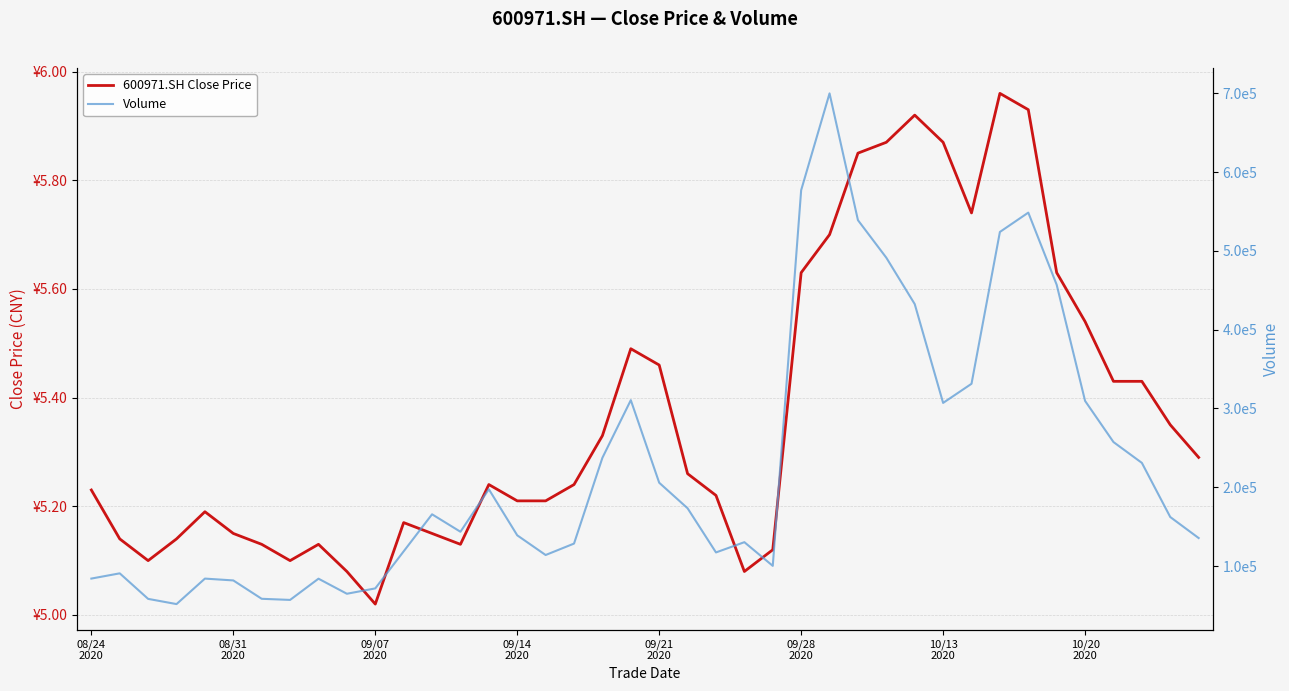

What is the sum of all 600971.SH Close Price values?

214.9